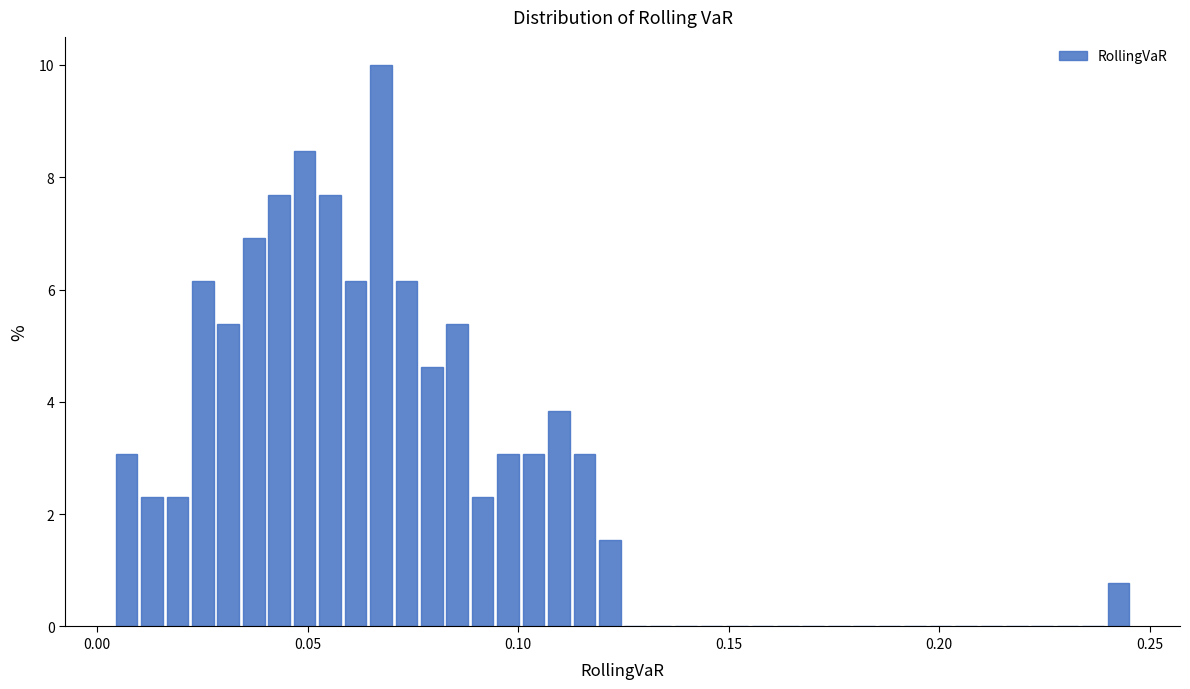

Around what value on the x-axis is the tallest bar? Give the approximate position of its centre, as read against the axis.

0.065